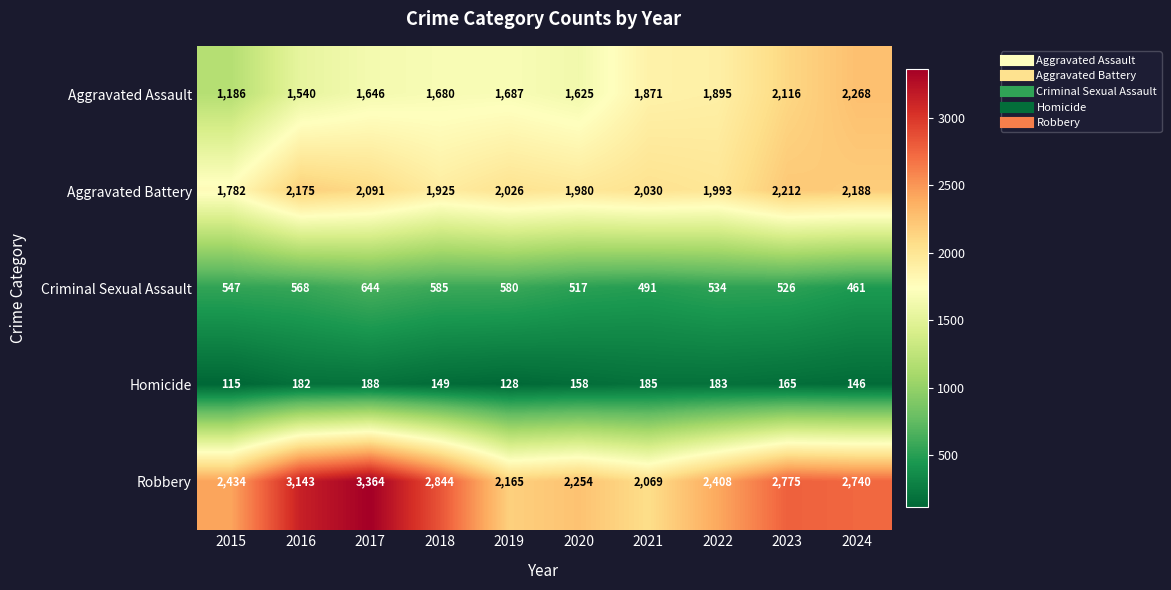

Rank the series by their maximum value, from highest to lowest.

Robbery, Aggravated Assault, Aggravated Battery, Criminal Sexual Assault, Homicide